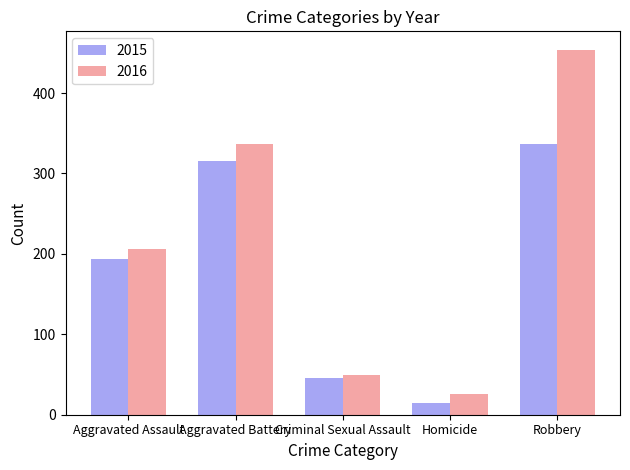

Which category has the highest value across all series?

Robbery